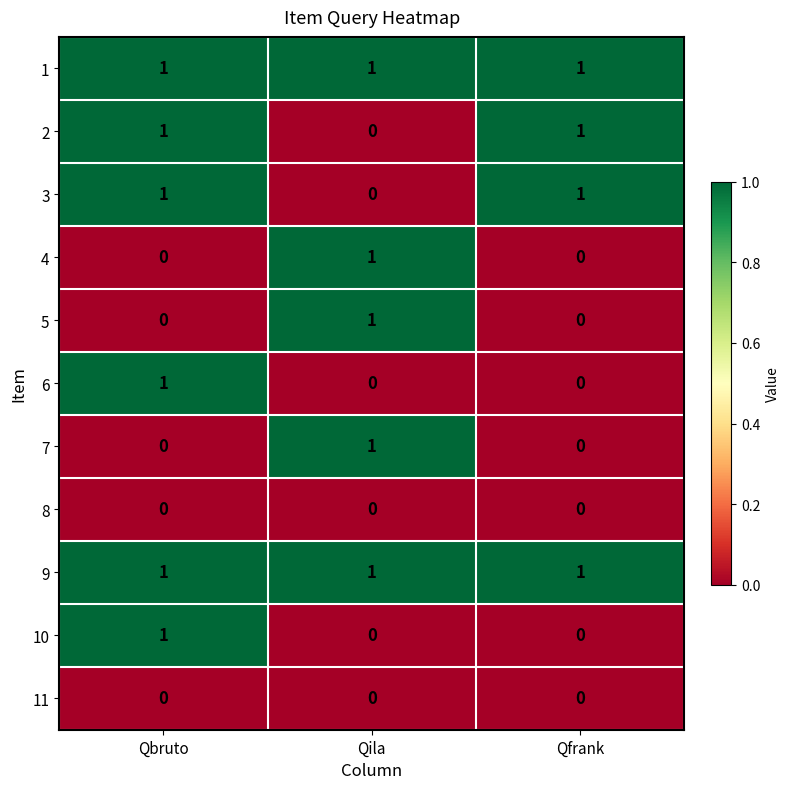

Is it true that 6 equals 1 at Qfrank?

False